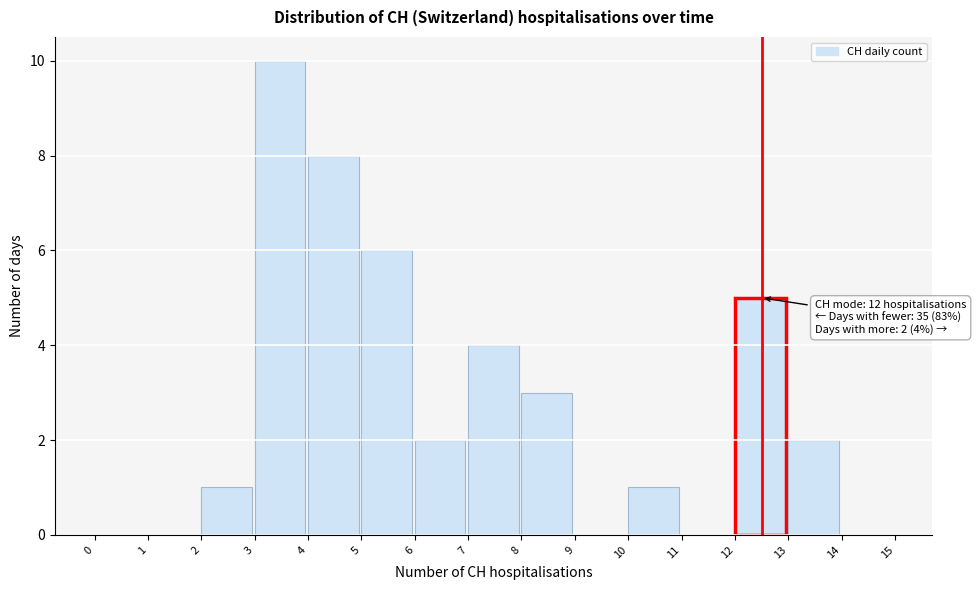

Which range on the x-axis has the tallest bar?

3 to 4